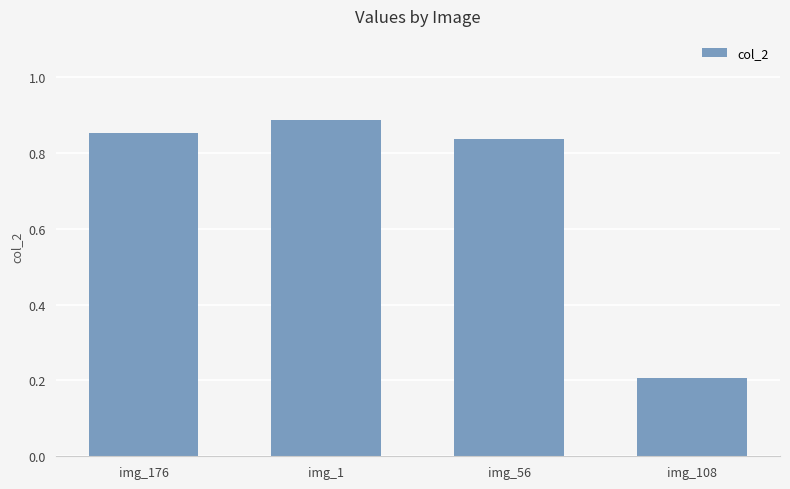

Count the number of data series in this chart.

1